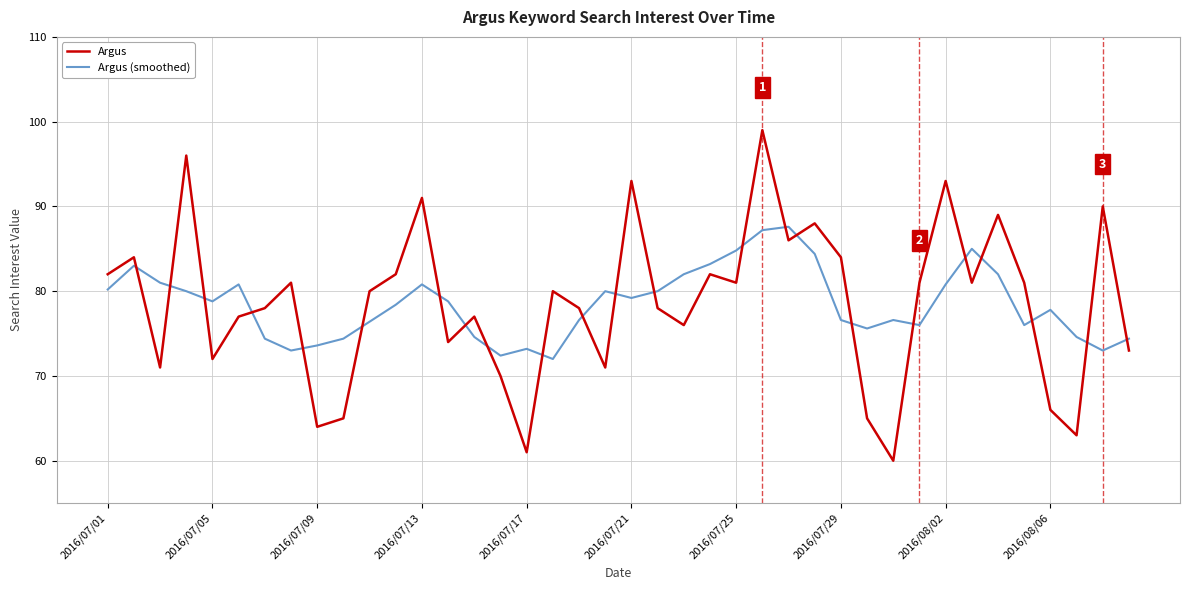

What is the minimum value shown in the chart?

60.0